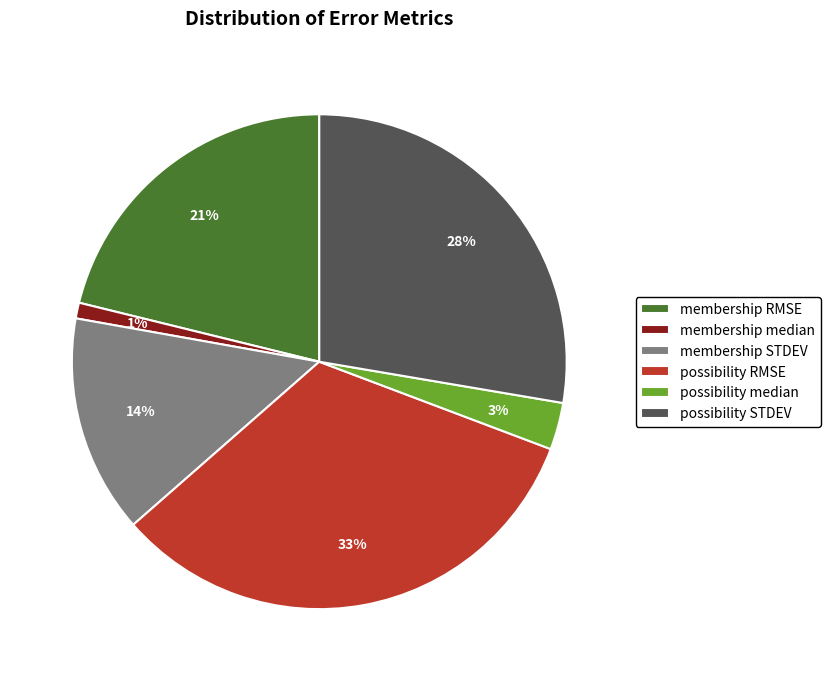

Count the number of slices in the pie.

6